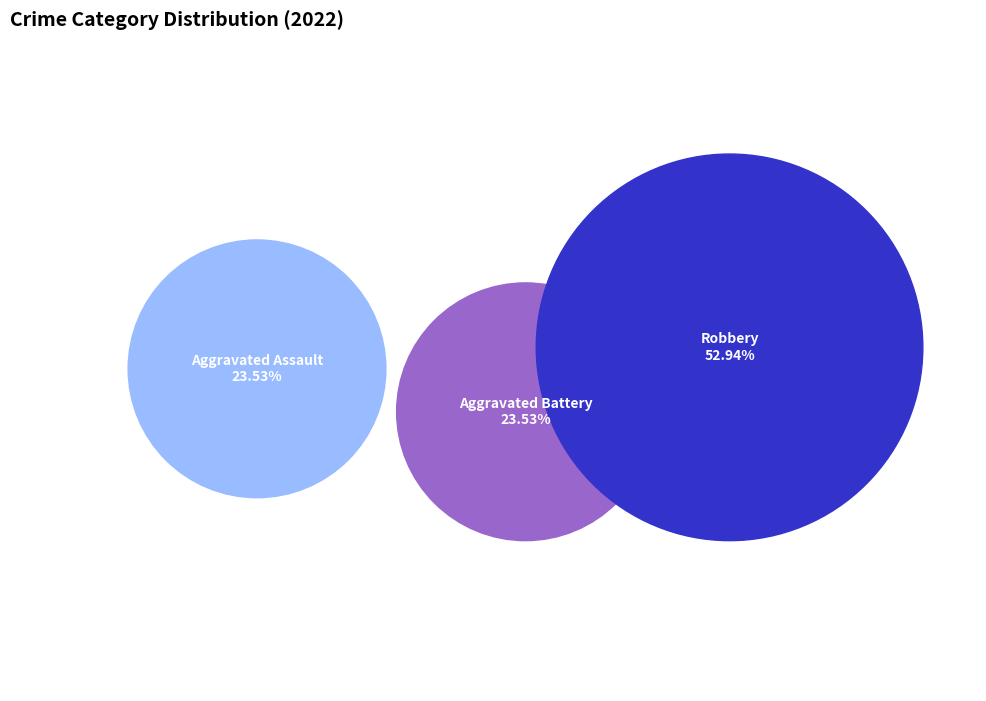

Which has a higher value, Robbery or Aggravated Battery?

Robbery